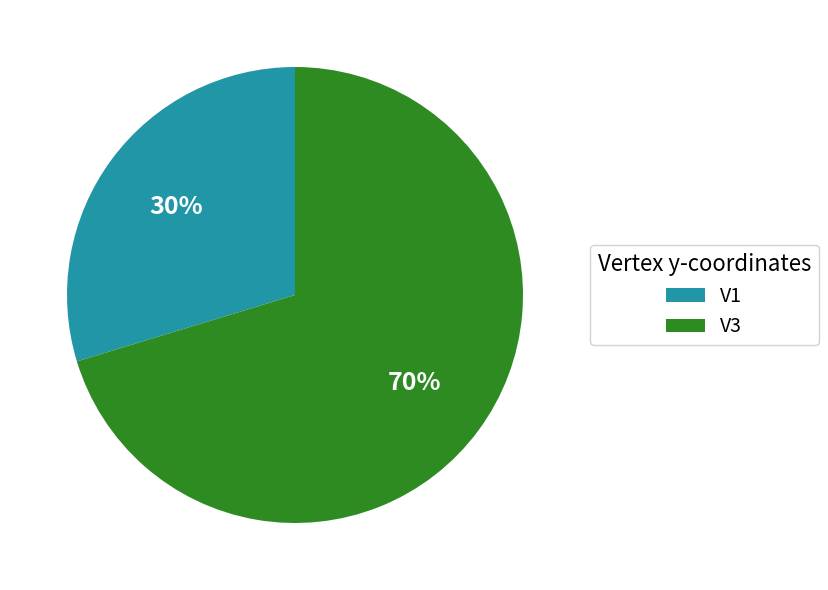

Is the sum of V3 and V1 greater than half?

Yes